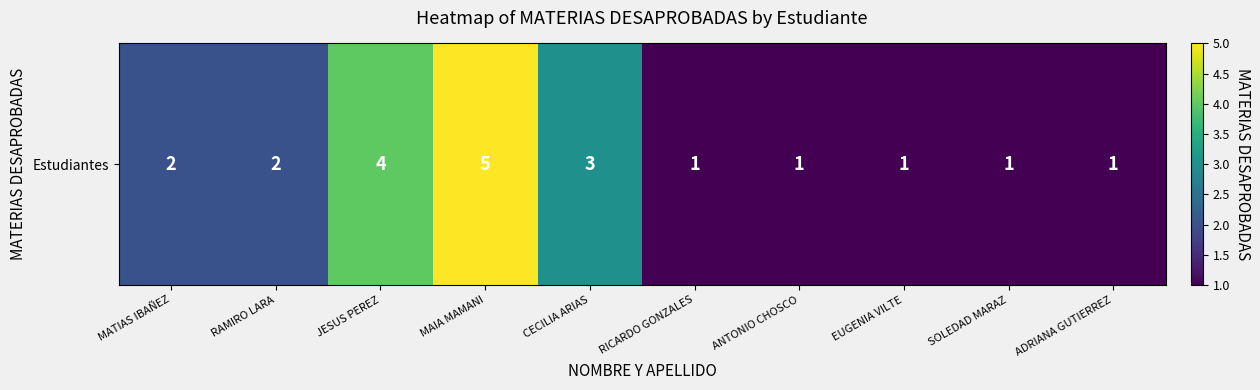

Reading right to left, extract all data points from this chart.

ADRIANA GUTIERREZ=1	SOLEDAD MARAZ=1	EUGENIA VILTE=1	ANTONIO CHOSCO=1	RICARDO GONZALES=1	CECILIA ARIAS=3	MAIA MAMANI=5	JESUS PEREZ=4	RAMIRO LARA=2	MATIAS IBAÑEZ=2